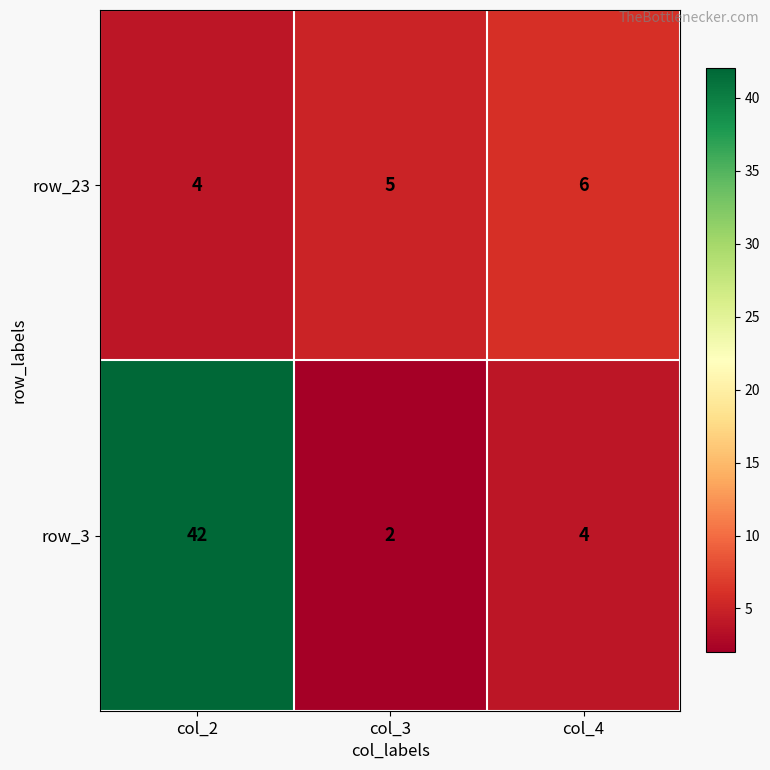

How many distinct data groups are displayed?

2